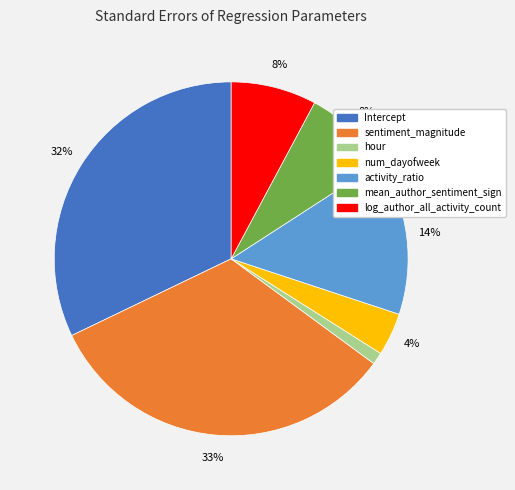

Which slice is the largest?

sentiment_magnitude